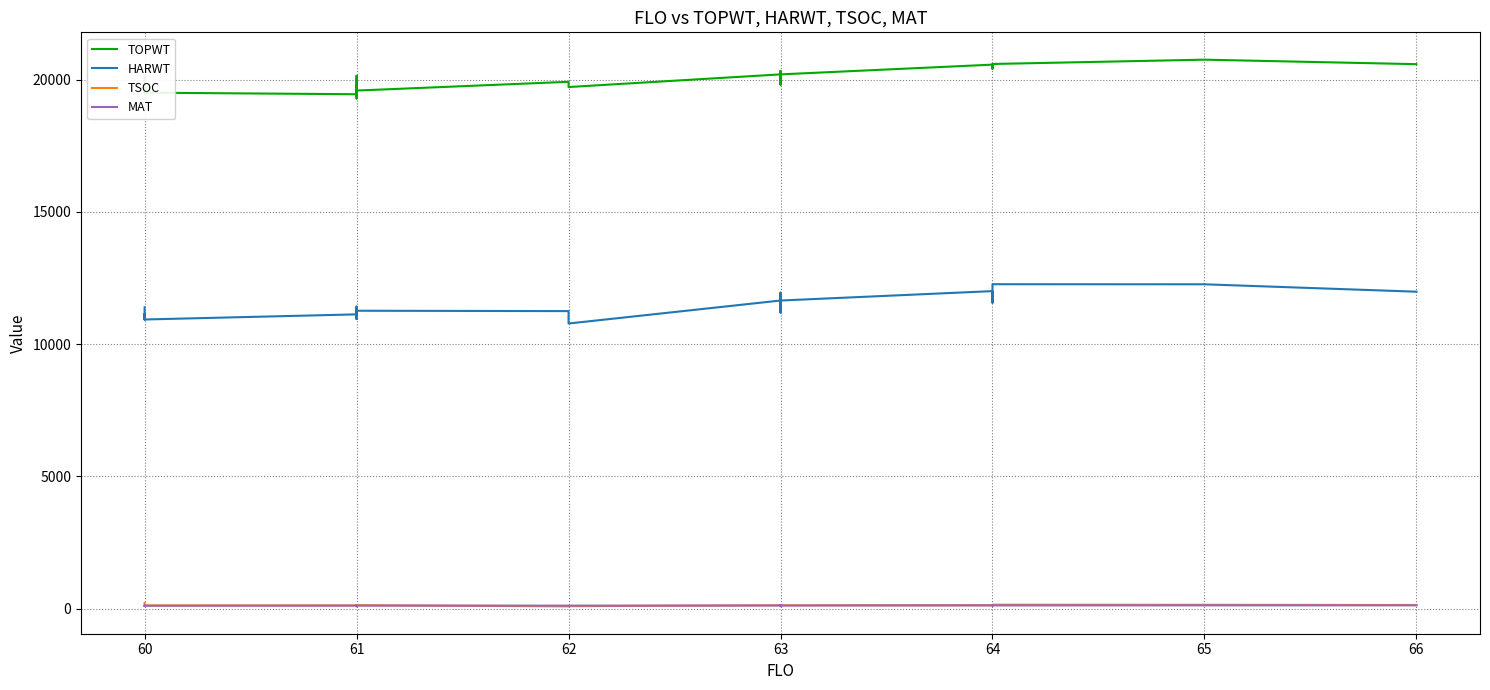

What is the sum of all TSOC values?

3927